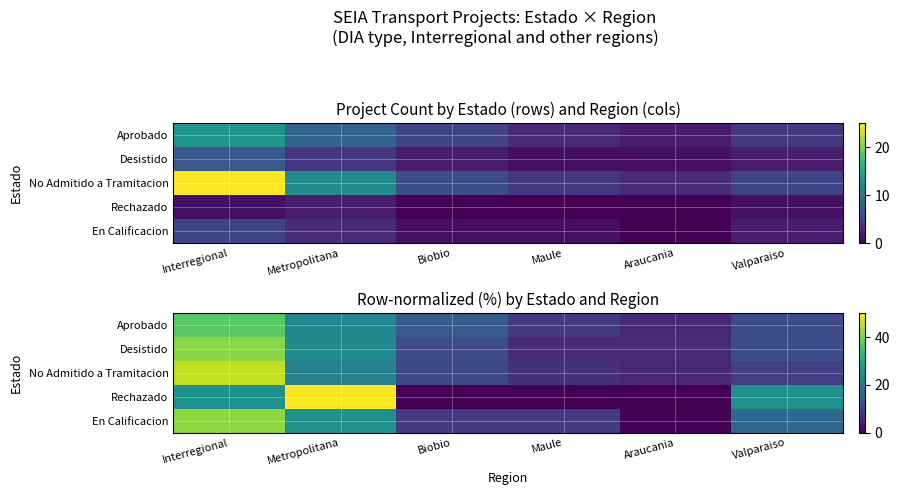

What is the difference between the highest and lowest values at Metropolitana?

28.2